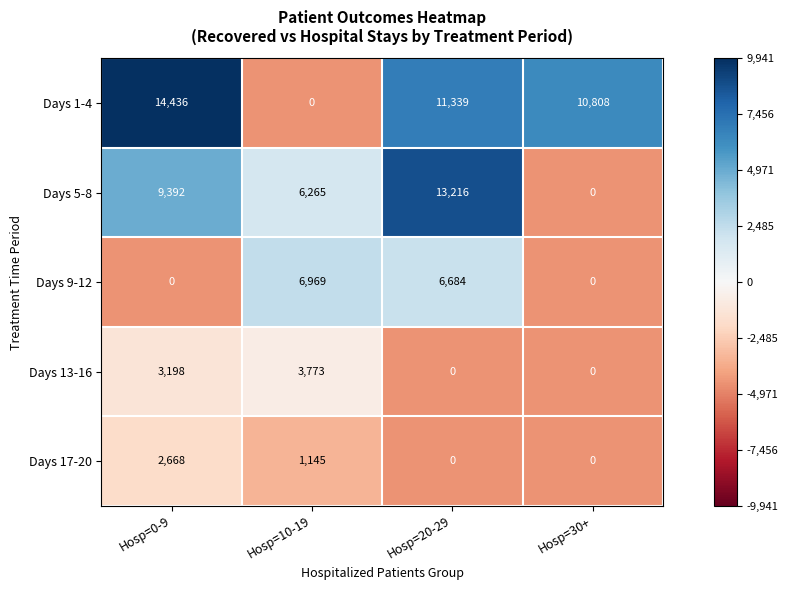

What is the difference between the highest and lowest values at Hosp=20-29?

13216